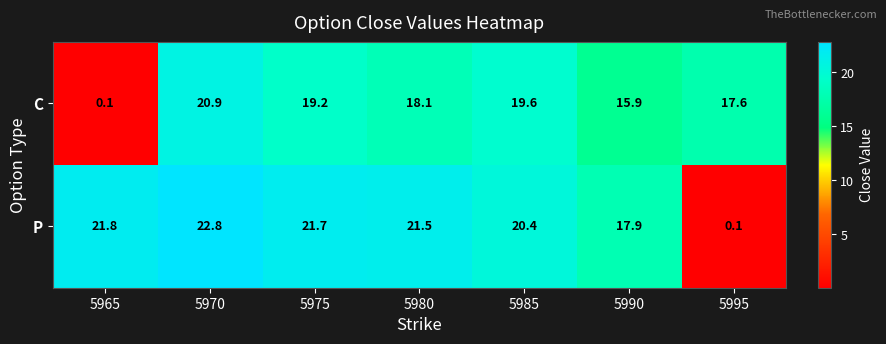

How many data points does each series have?

7